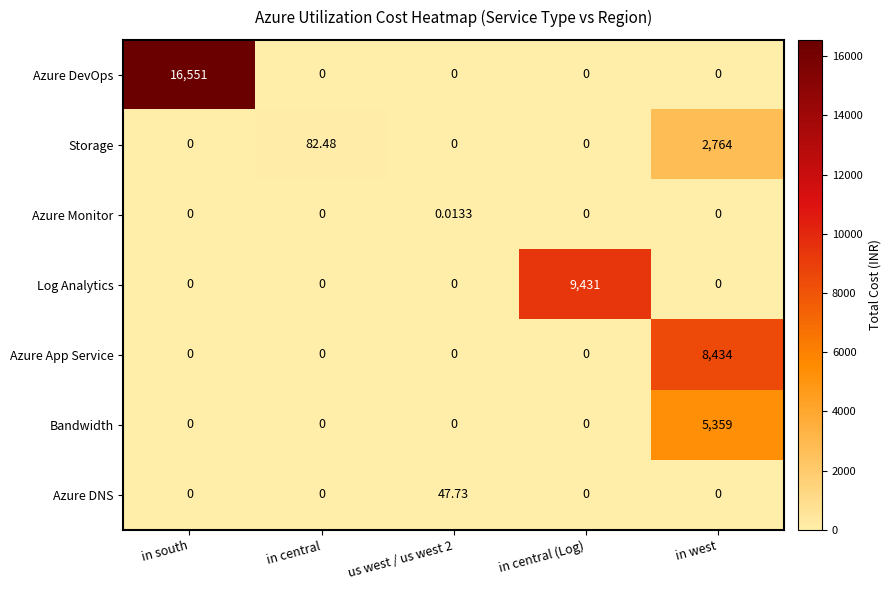

Which series has the largest total across all categories?

Azure DevOps